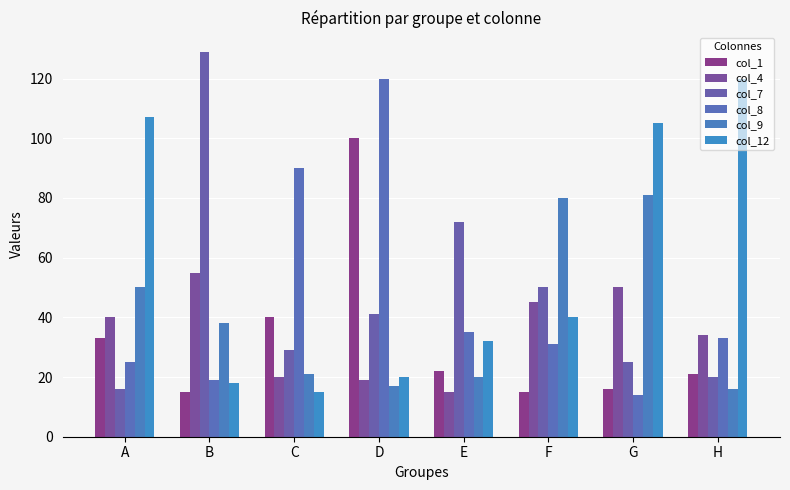

What is the value of the col_8 bar at the 5th from the left?

35